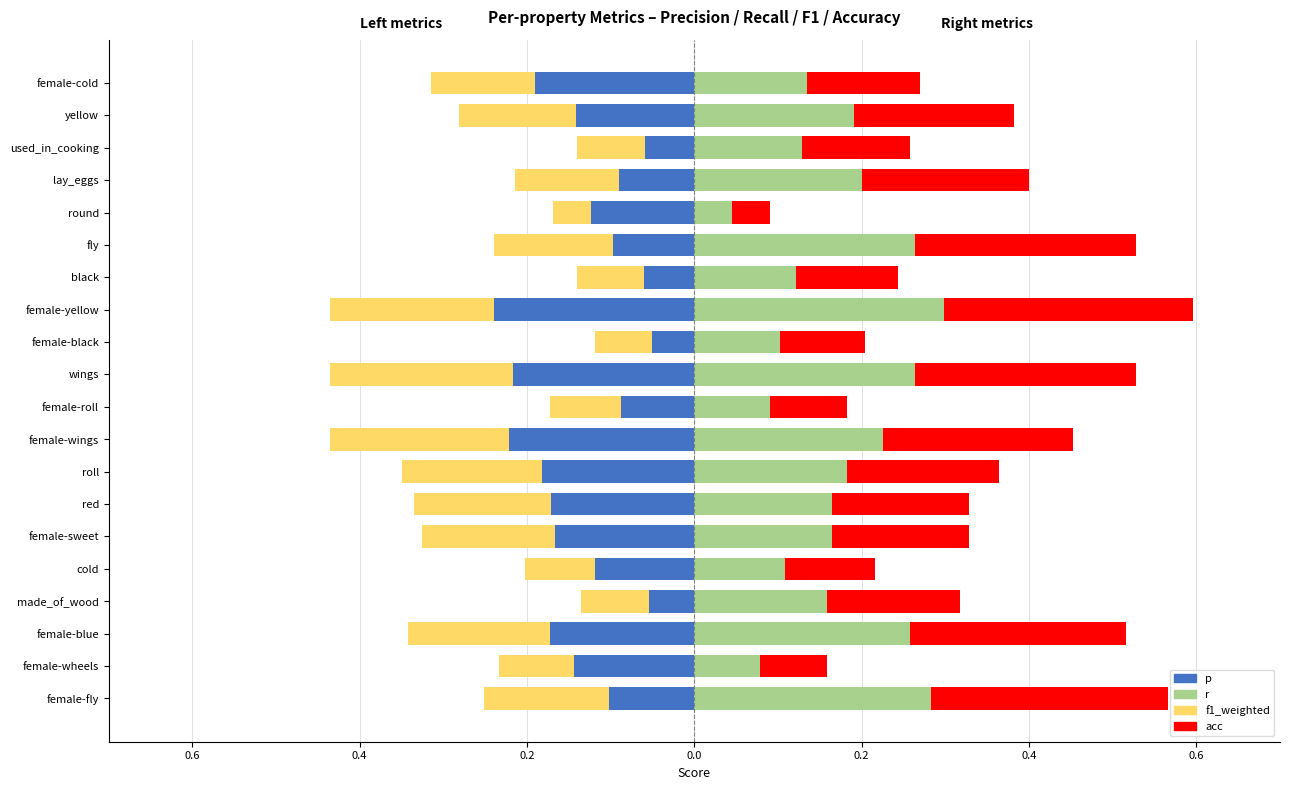

Reading right to left, list all the values displayed in this chart.

p: -0.2	-0.1	-0.1	-0.1	-0.1	-0.1	-0.1	-0.2	-0.1	-0.2	-0.1	-0.2	-0.2	-0.2	-0.2	-0.1	-0.1	-0.2	-0.1	-0.1
f1_weighted: -0.1	-0.1	-0.1	-0.1	-0.0	-0.1	-0.1	-0.2	-0.1	-0.2	-0.1	-0.2	-0.2	-0.2	-0.2	-0.1	-0.1	-0.2	-0.1	-0.2
r: 0.1	0.2	0.1	0.2	0.0	0.3	0.1	0.3	0.1	0.3	0.1	0.2	0.2	0.2	0.2	0.1	0.2	0.3	0.1	0.3
acc: 0.1	0.2	0.1	0.2	0.0	0.3	0.1	0.3	0.1	0.3	0.1	0.2	0.2	0.2	0.2	0.1	0.2	0.3	0.1	0.3